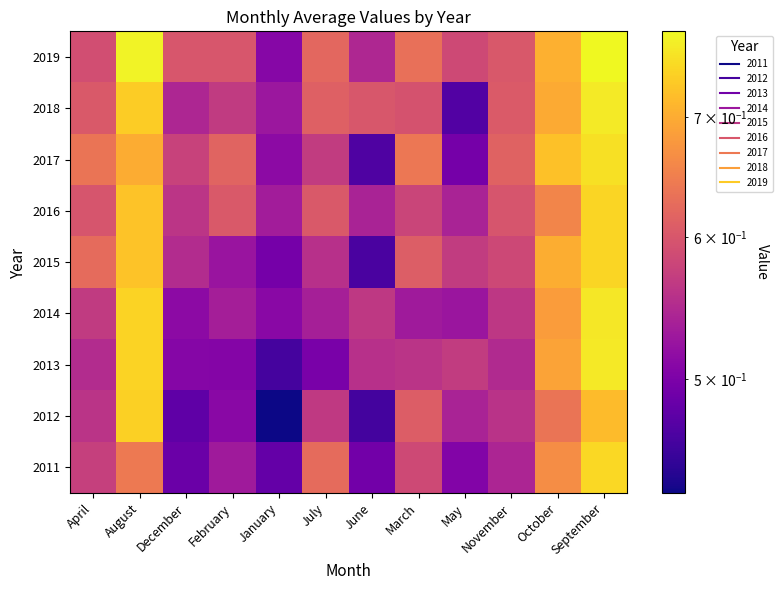

At which category is the sum across all series the highest?

September